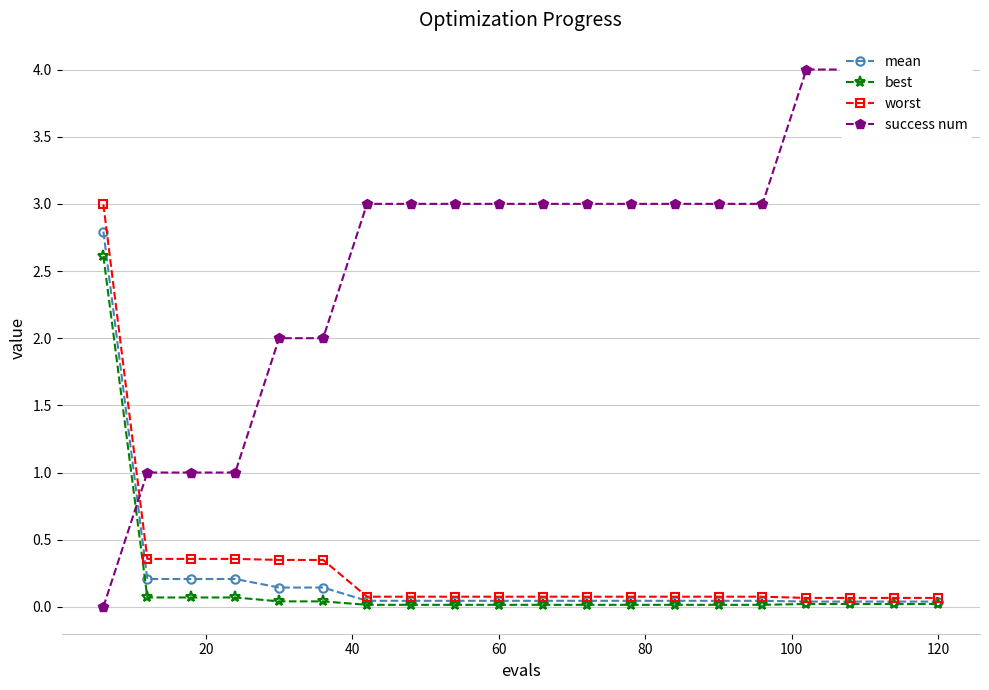

What is the difference between the maximum and minimum values in the worst series?

2.9